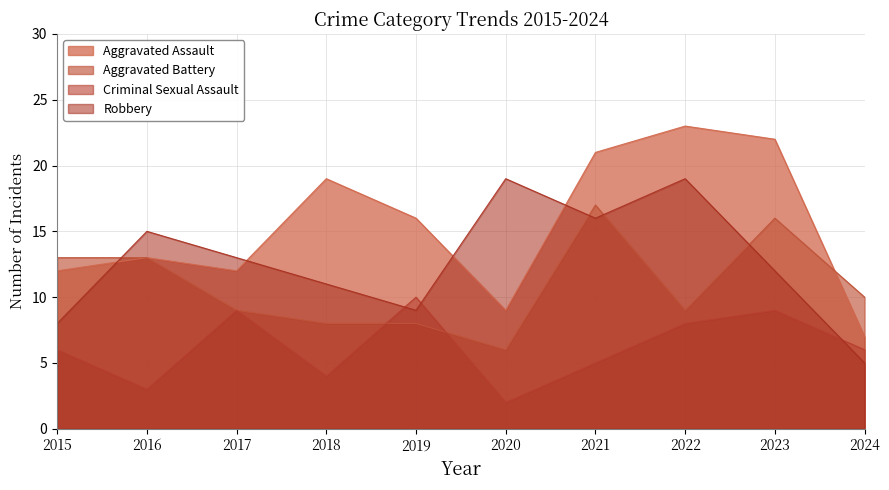

What is the approximate value of Criminal Sexual Assault at 2021?

5